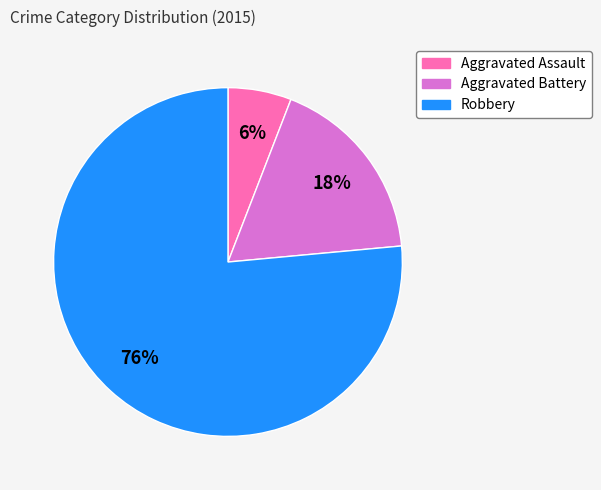

True or false: Robbery accounts for 76% of the total.

True